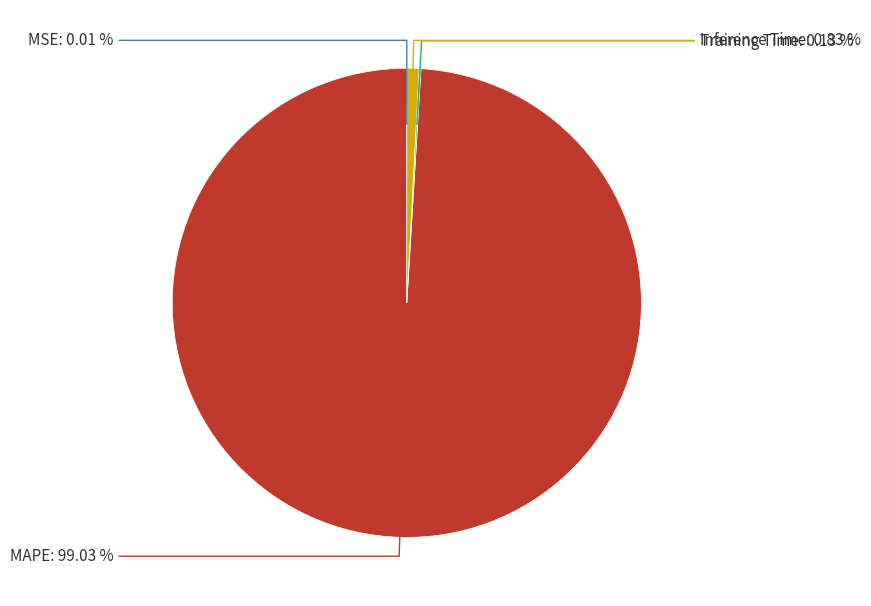

Does any single category account for the majority?

Yes